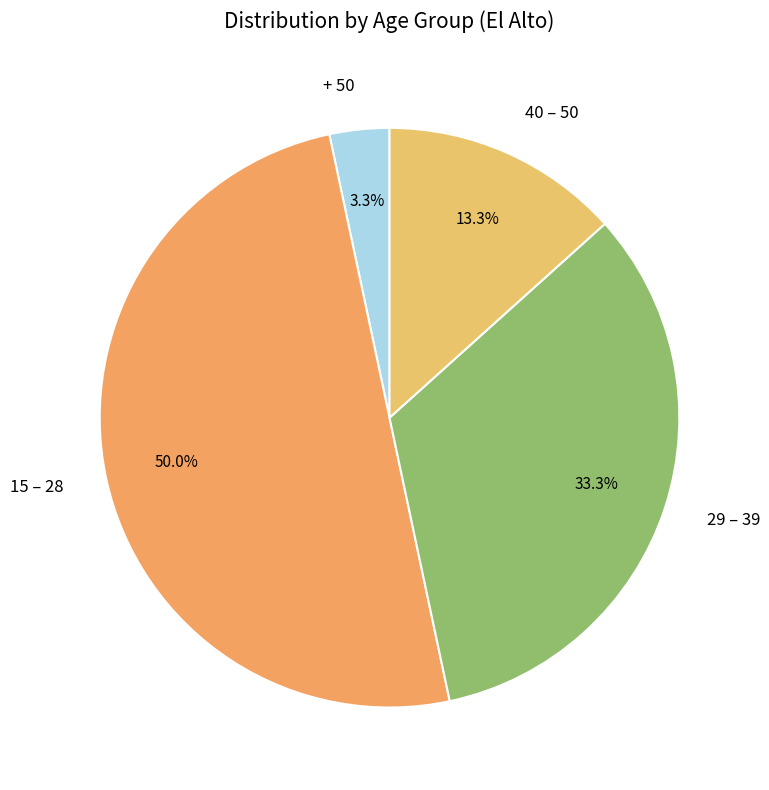

Does 40 – 50 account for over 50% of the chart?

No